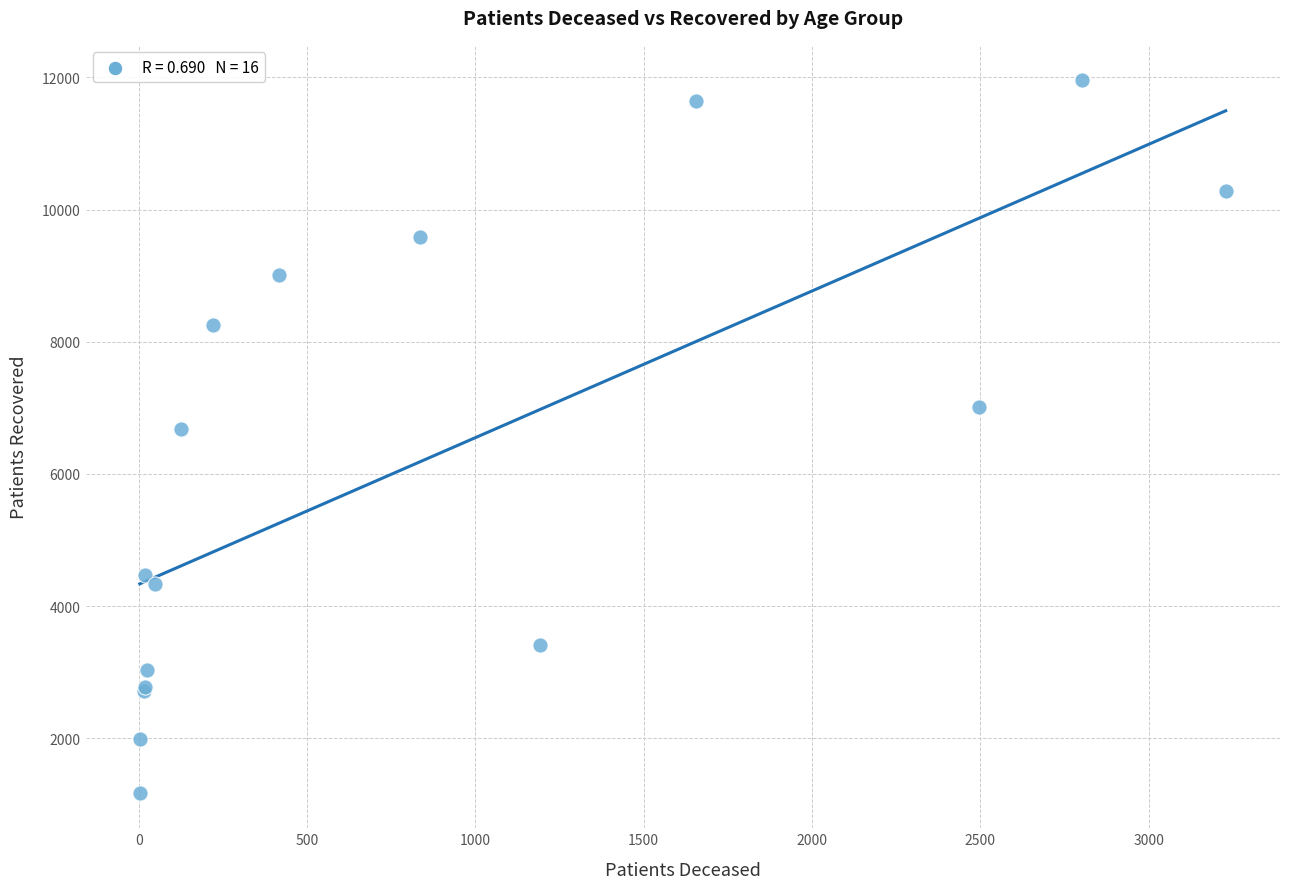

What Y value in the scatter plot is closest to 6566?

6685